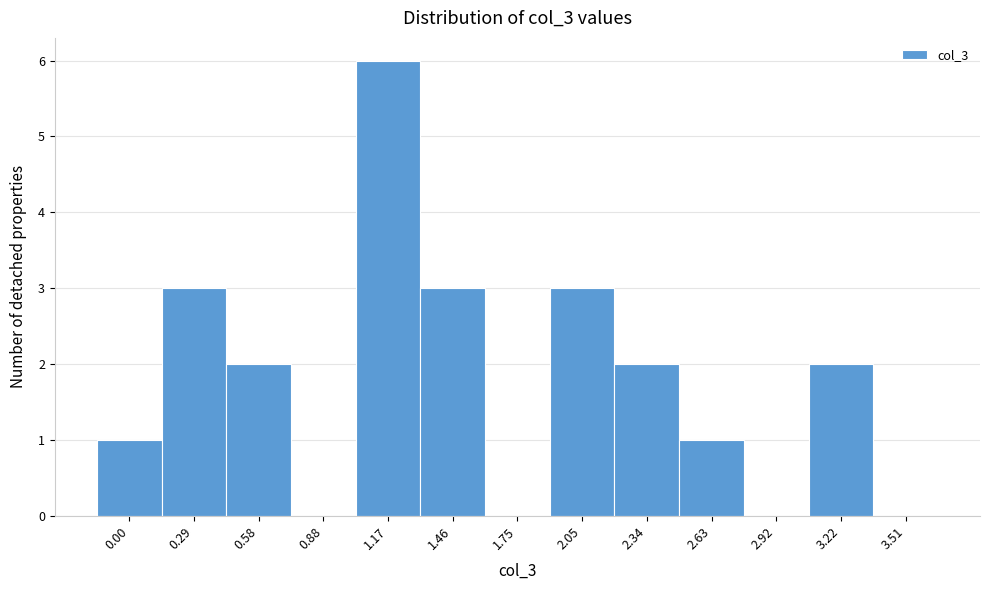

What is the greatest value displayed?

6